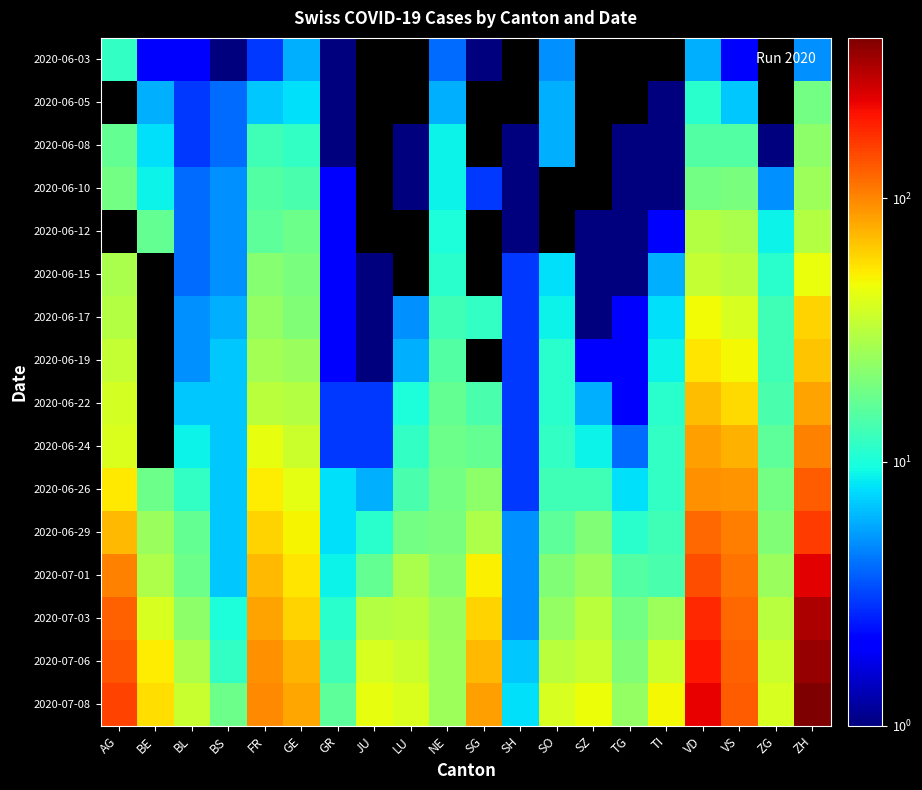

The value of 2020-06-12 at SZ is 1.0. True or false?

True